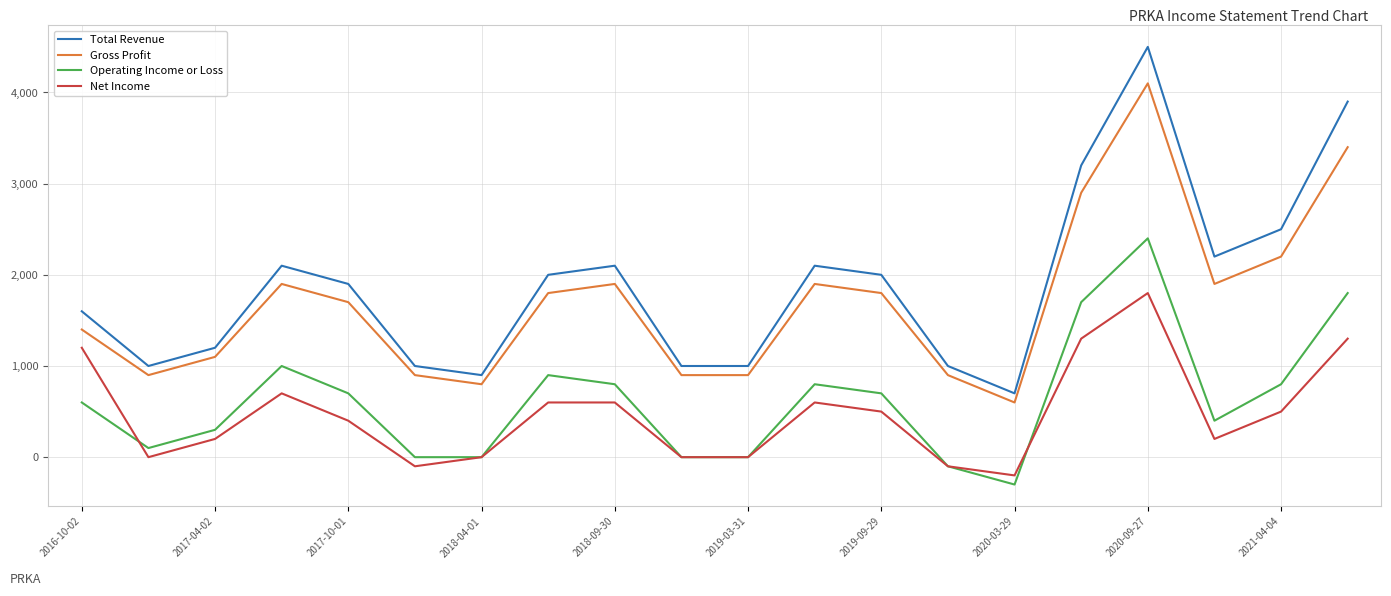

At how many categories does at least one series exceed 2123?

5